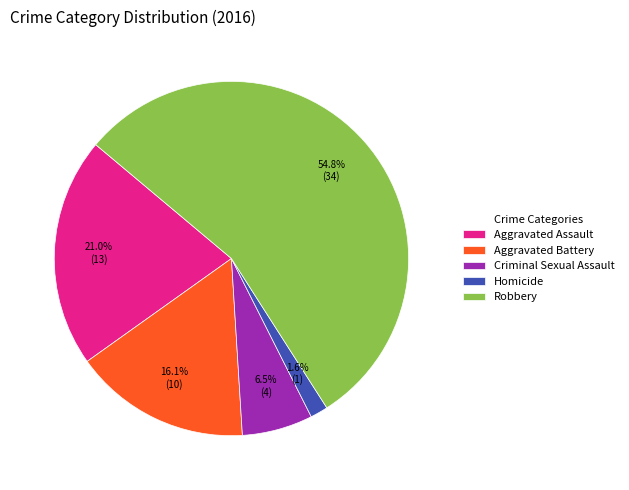

Is there a majority slice in this chart?

Yes